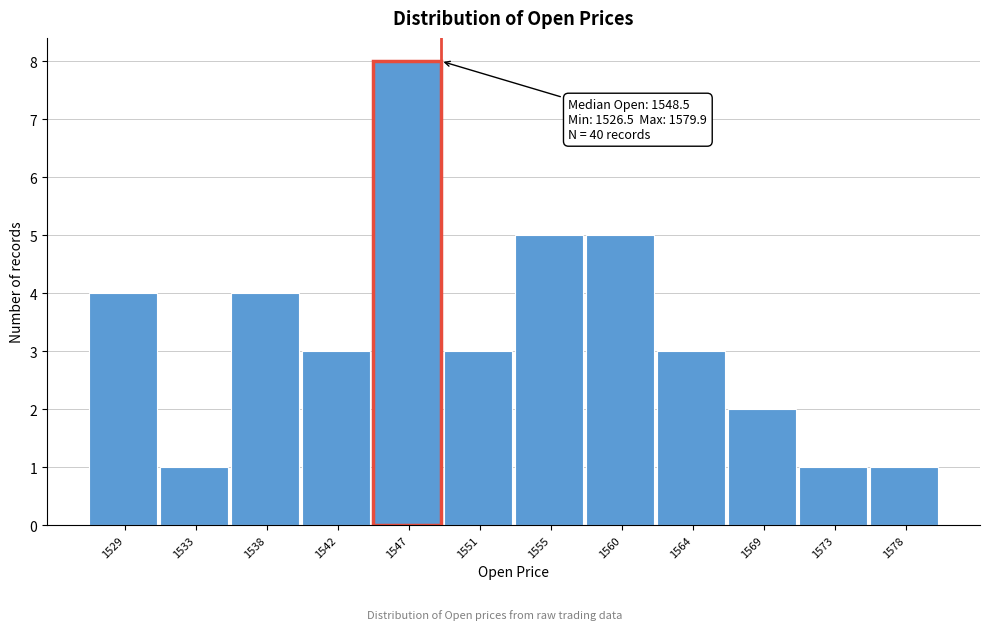

Which range on the x-axis has the tallest bar?

1544.5 to 1549.0